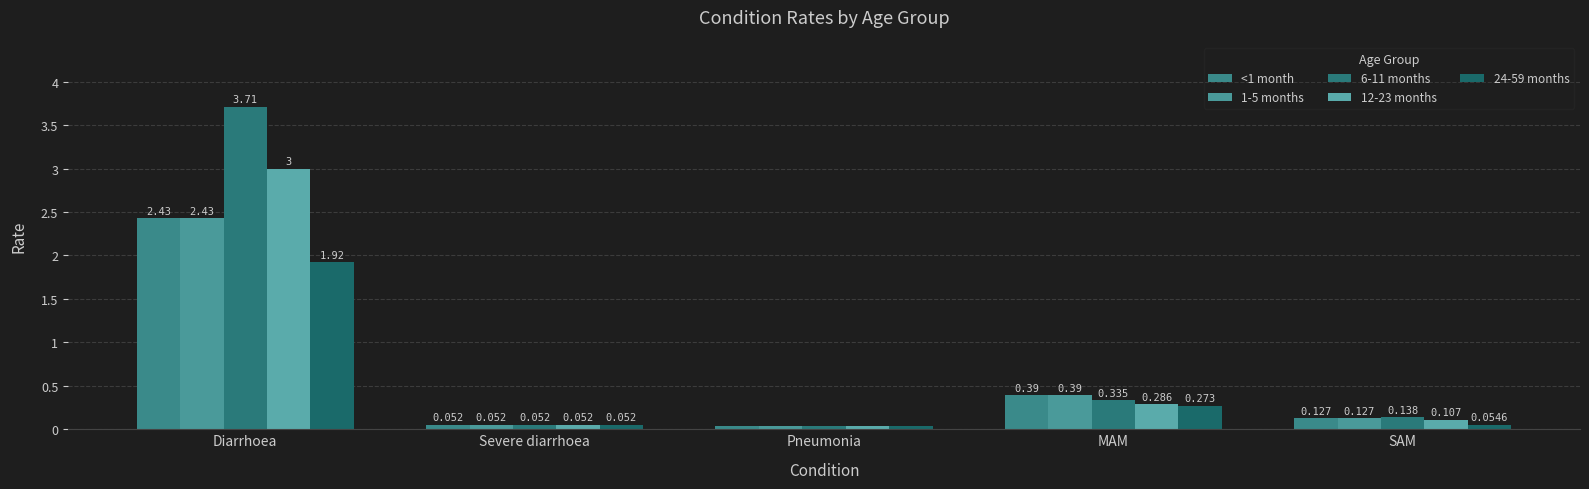

How many groups of bars are there?

5